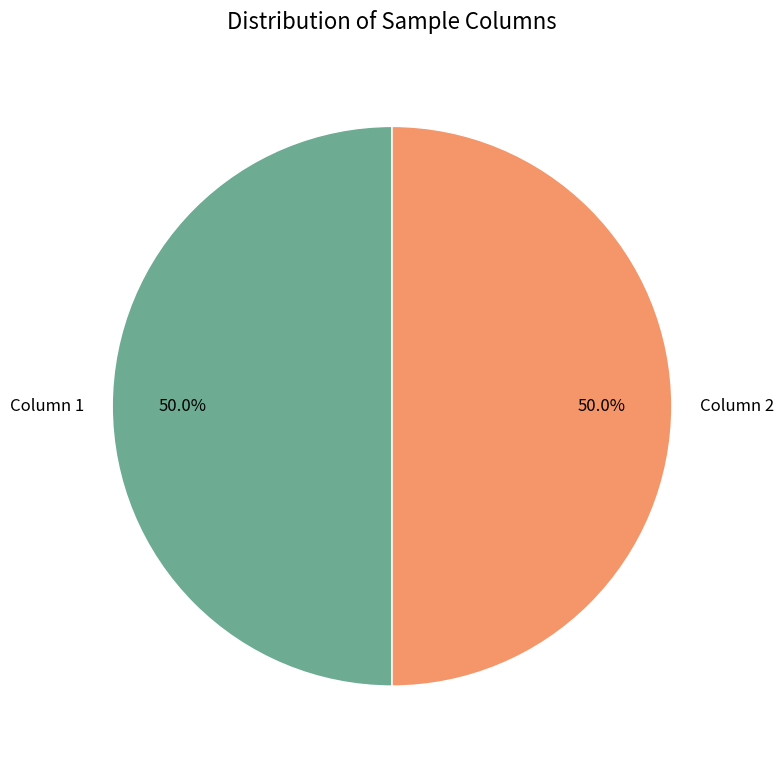

Approximately how many times larger is the value at Column 1 compared to Column 2?

1.0